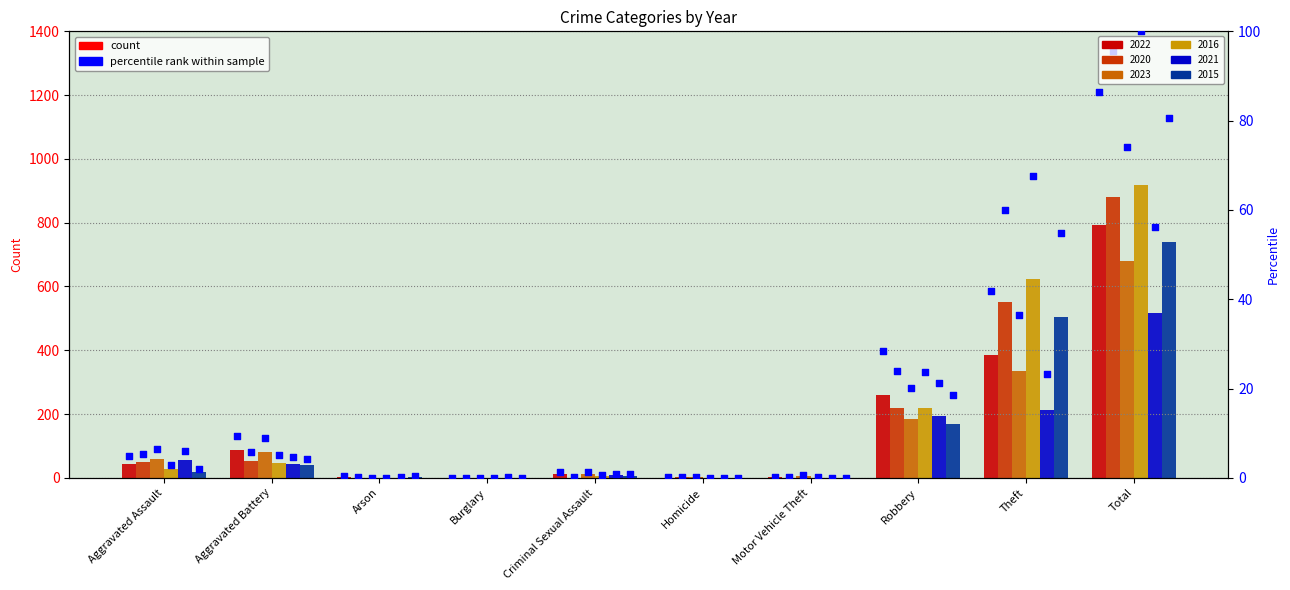

Which series contains the lowest Y value?

2022